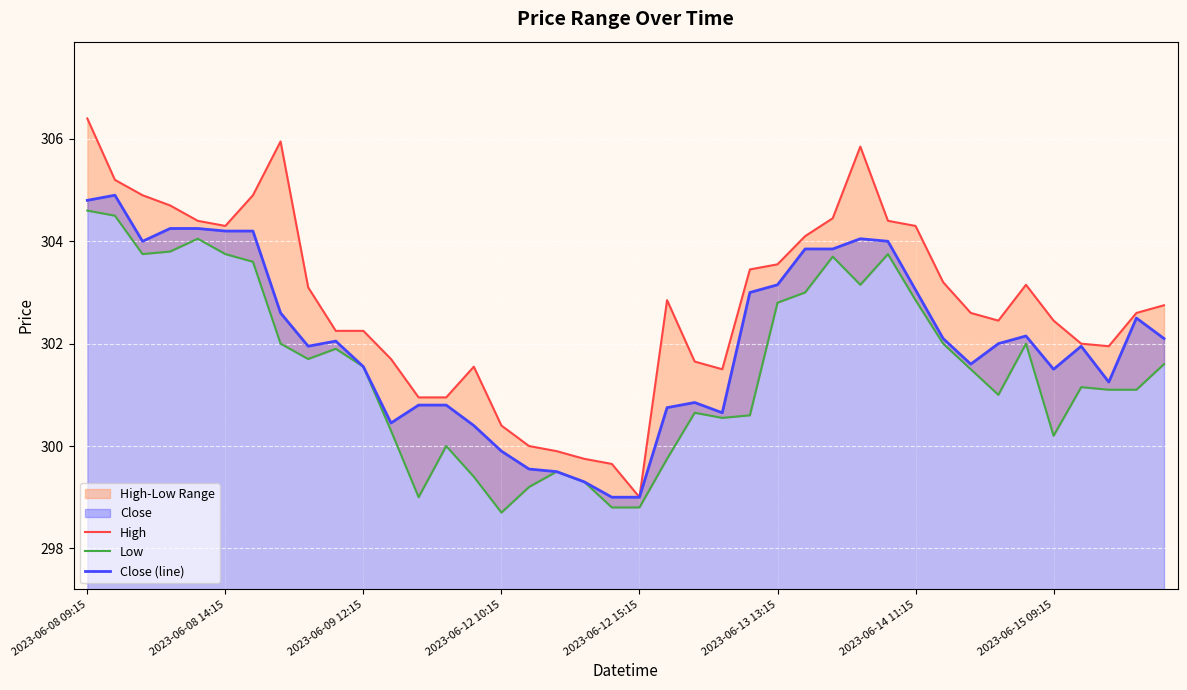

True or false: Low has a value of 175.3 at 17.

False